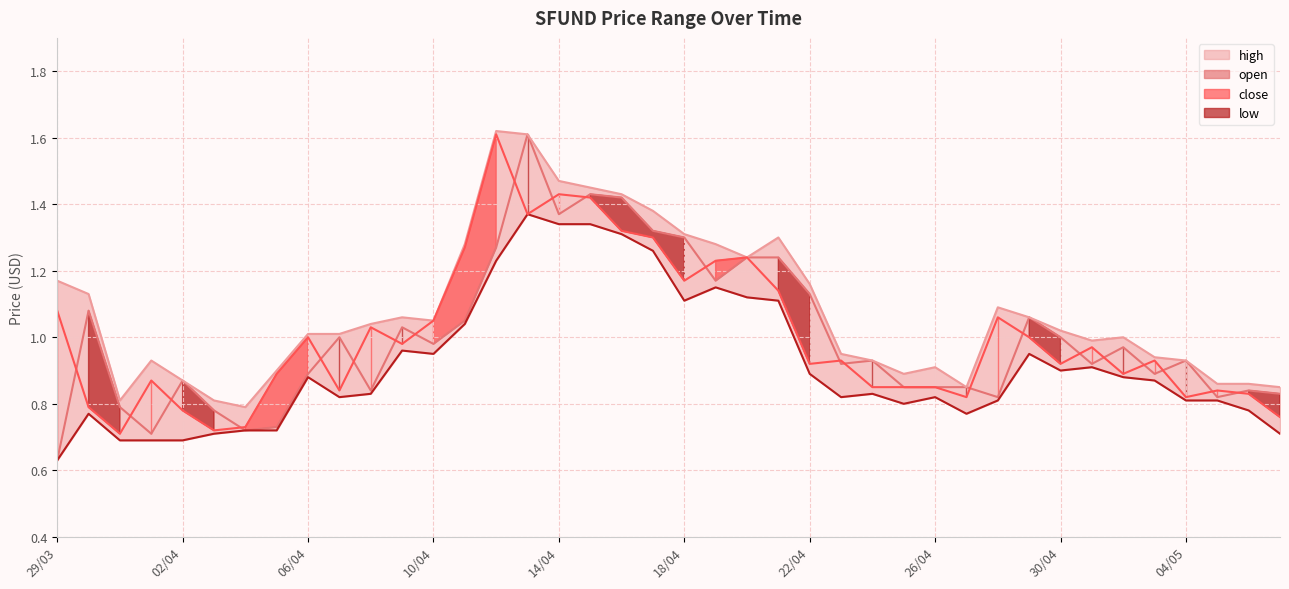

At how many categories does at least one series exceed 1?

22